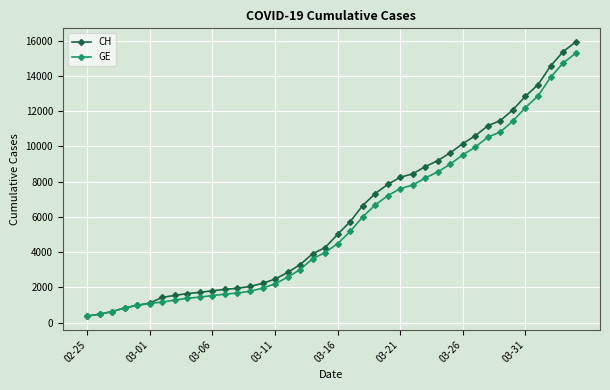

Which series has the largest range (max minus min)?

CH